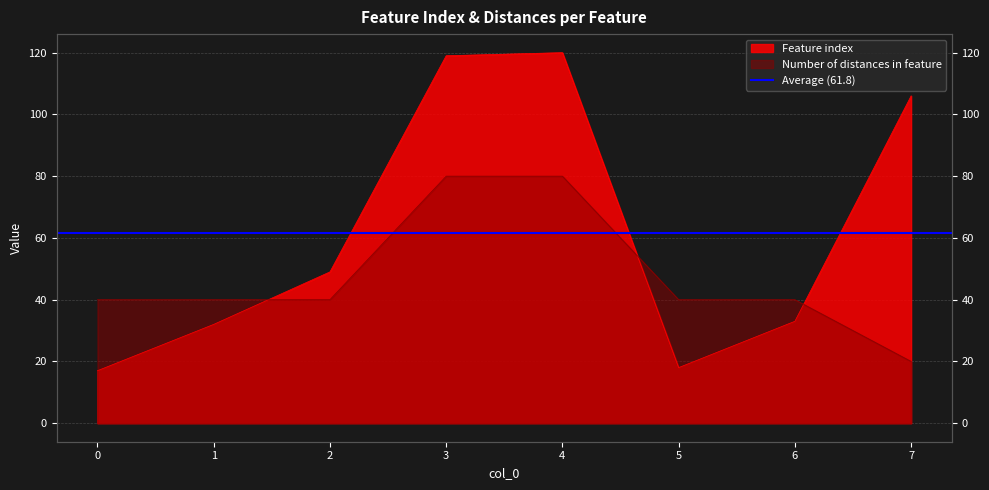

Which series has the largest range (max minus min)?

Feature index